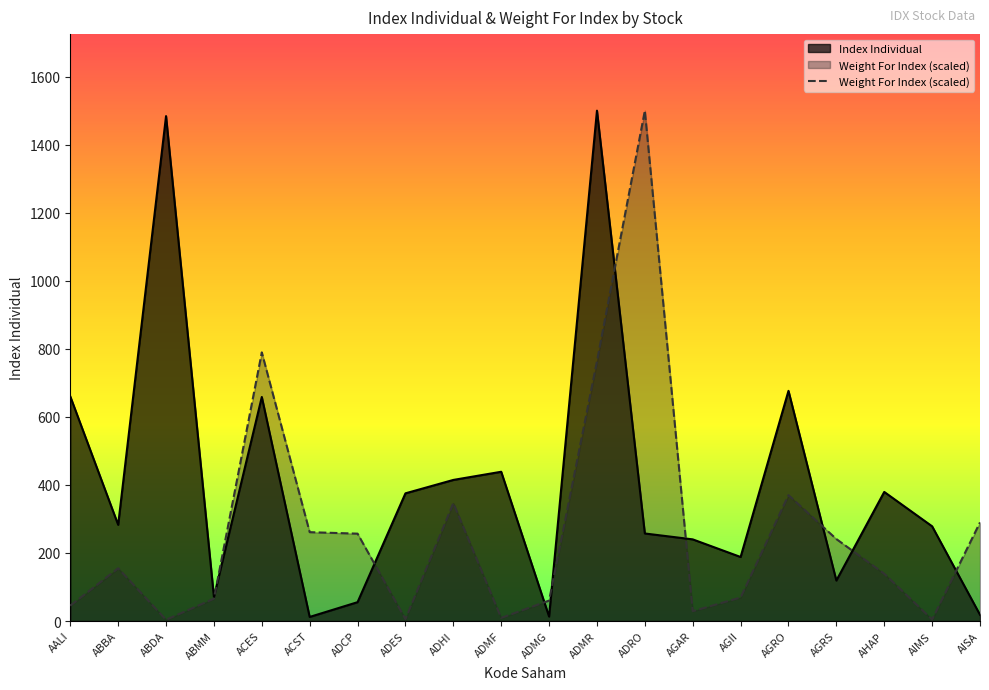

How many values in the Index Individual series exceed 282?

10